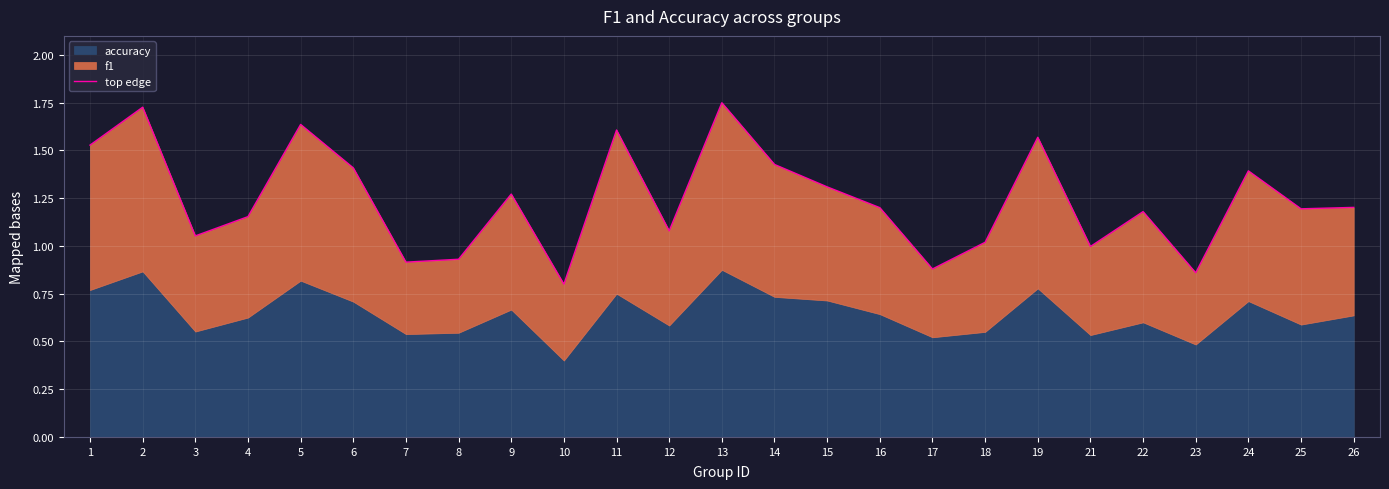

Is it true that the value at 22 is 2.1?

False